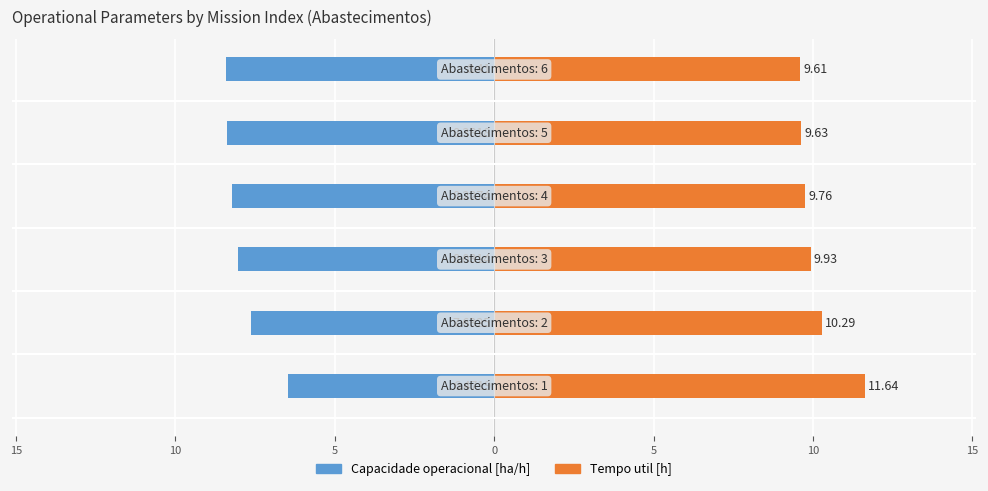

Between 15 and 10, which series saw the biggest shift?

Tempo util [h]